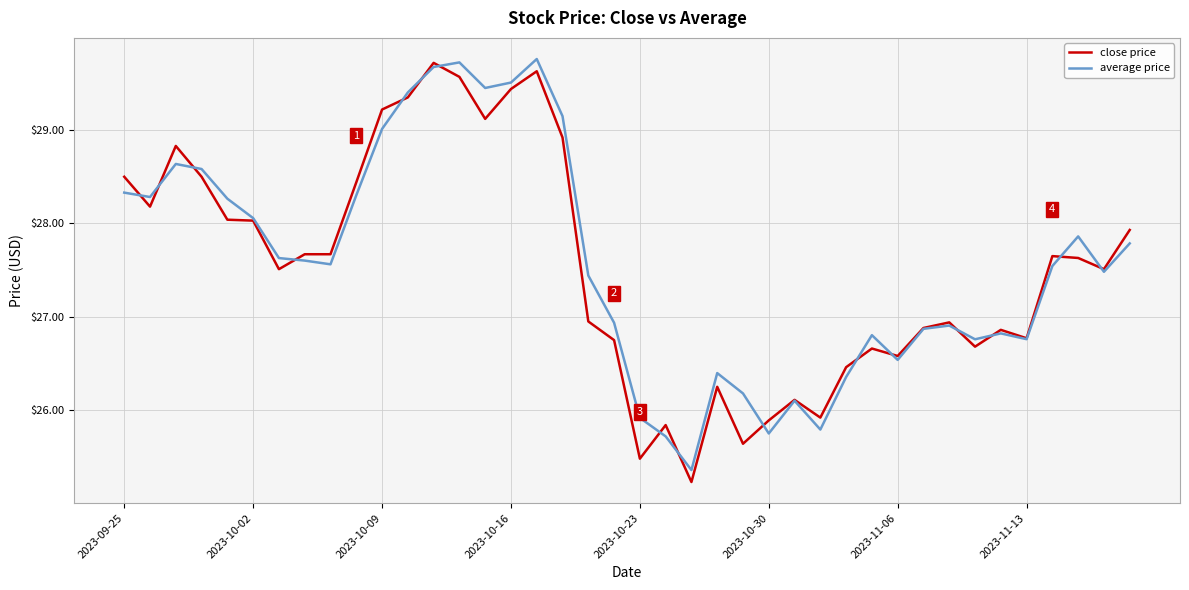

What is the minimum value for average price?

25.4